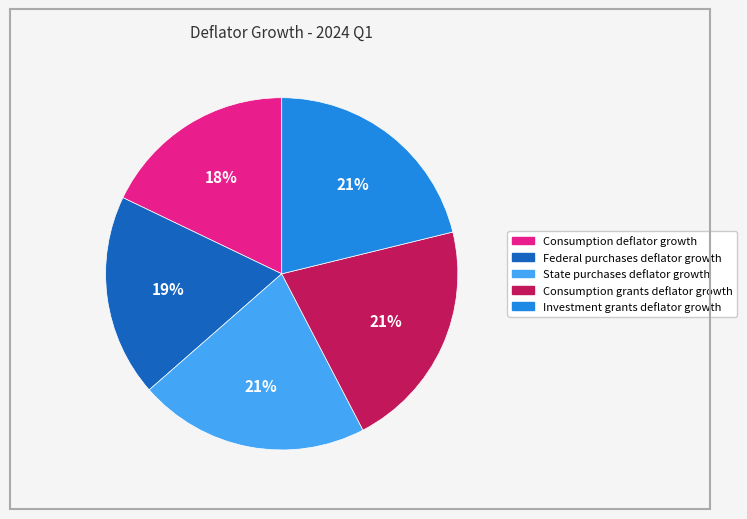

What is the smallest slice in the pie chart?

Consumption deflator growth